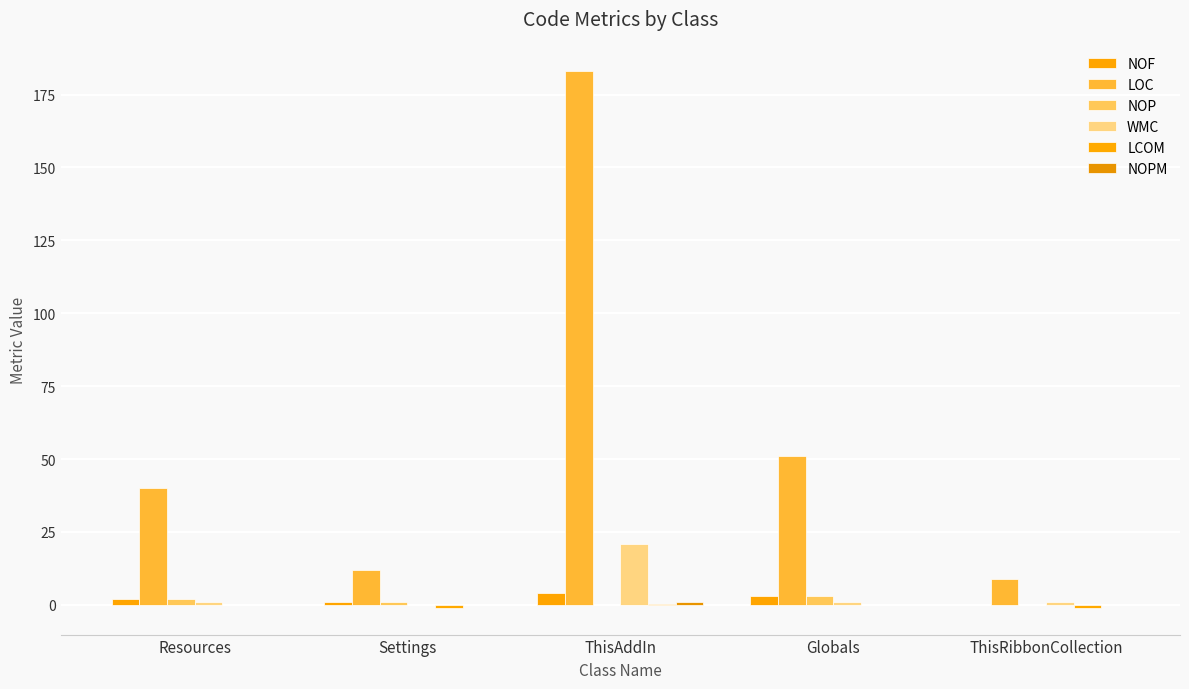

Are the bars grouped side by side (vs. stacked)?

Yes